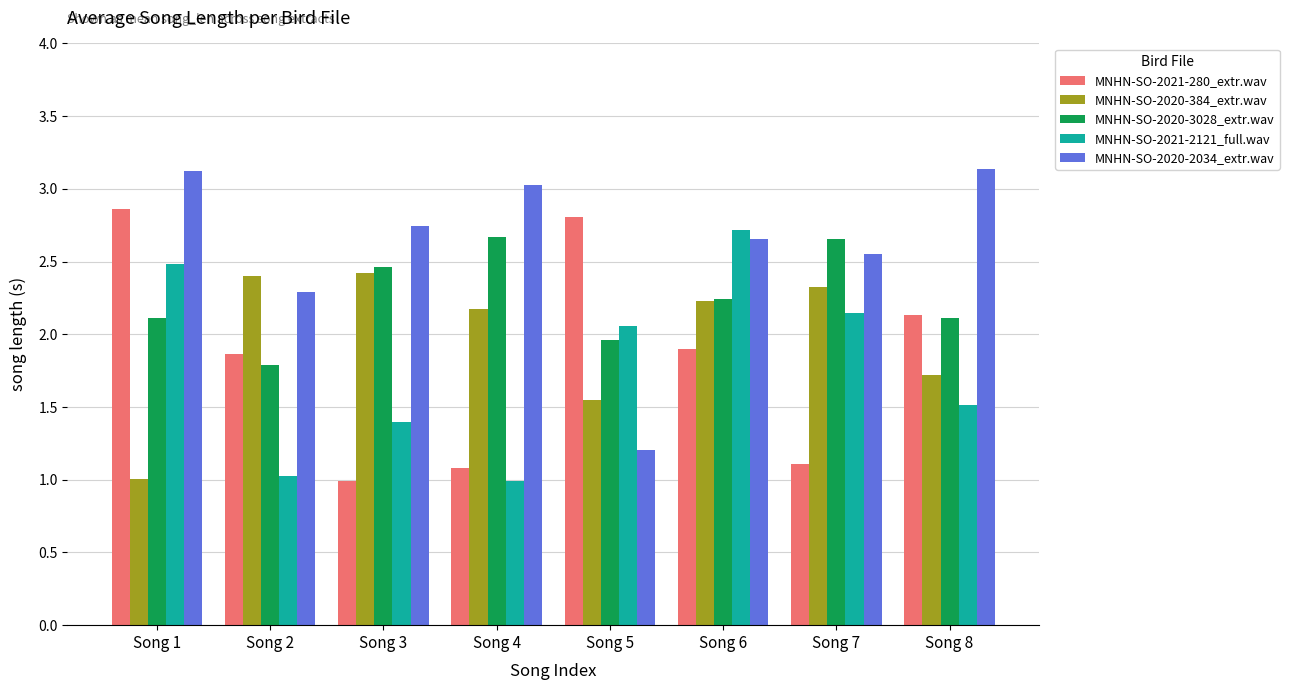

Rank the series by their maximum value, from lowest to highest.

MNHN-SO-2020-384_extr.wav, MNHN-SO-2020-3028_extr.wav, MNHN-SO-2021-2121_full.wav, MNHN-SO-2021-280_extr.wav, MNHN-SO-2020-2034_extr.wav